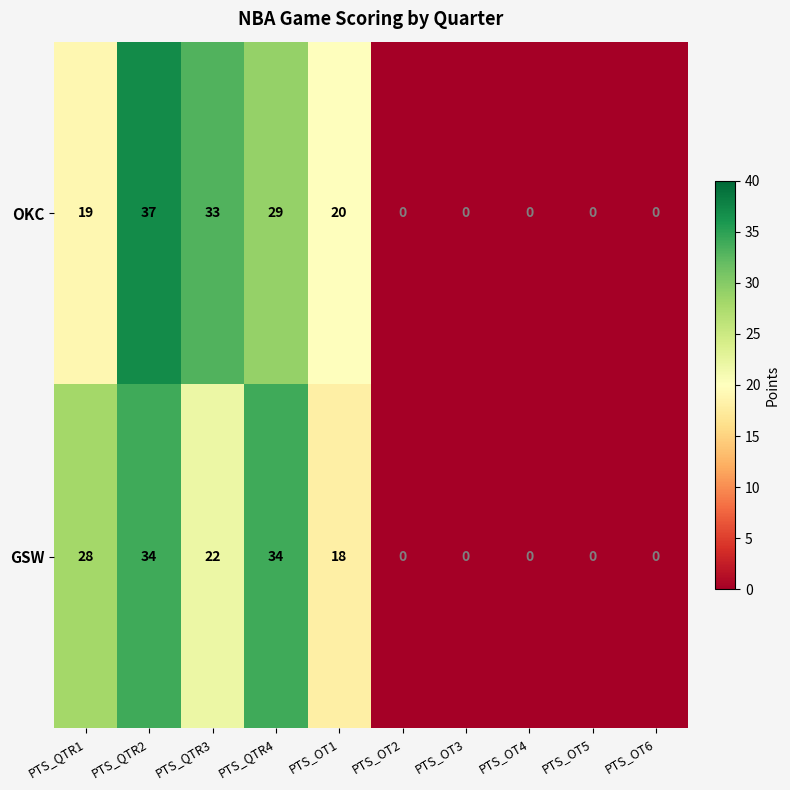

How many data points does each series have?

10